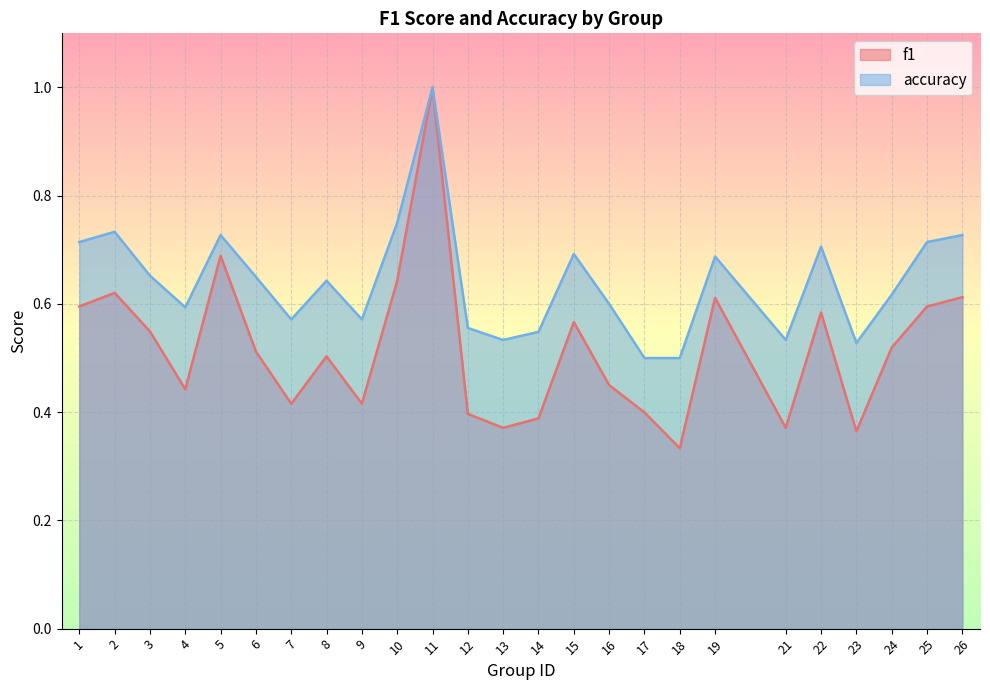

Reading left to right, list all the values displayed in this chart.

f1: 0.6	0.6	0.5	0.4	0.7	0.5	0.4	0.5	0.4	0.6	1.0	0.4	0.4	0.4	0.6	0.5	0.4	0.3	0.6	0.4	0.6	0.4	0.5	0.6	0.6
accuracy: 0.7	0.7	0.7	0.6	0.7	0.7	0.6	0.6	0.6	0.8	1.0	0.6	0.5	0.5	0.7	0.6	0.5	0.5	0.7	0.5	0.7	0.5	0.6	0.7	0.7